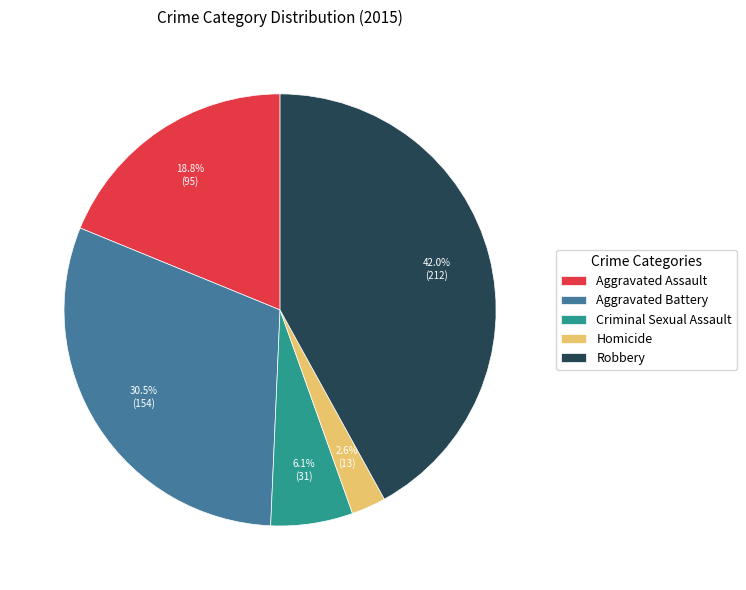

What is the largest slice in the pie chart?

Robbery